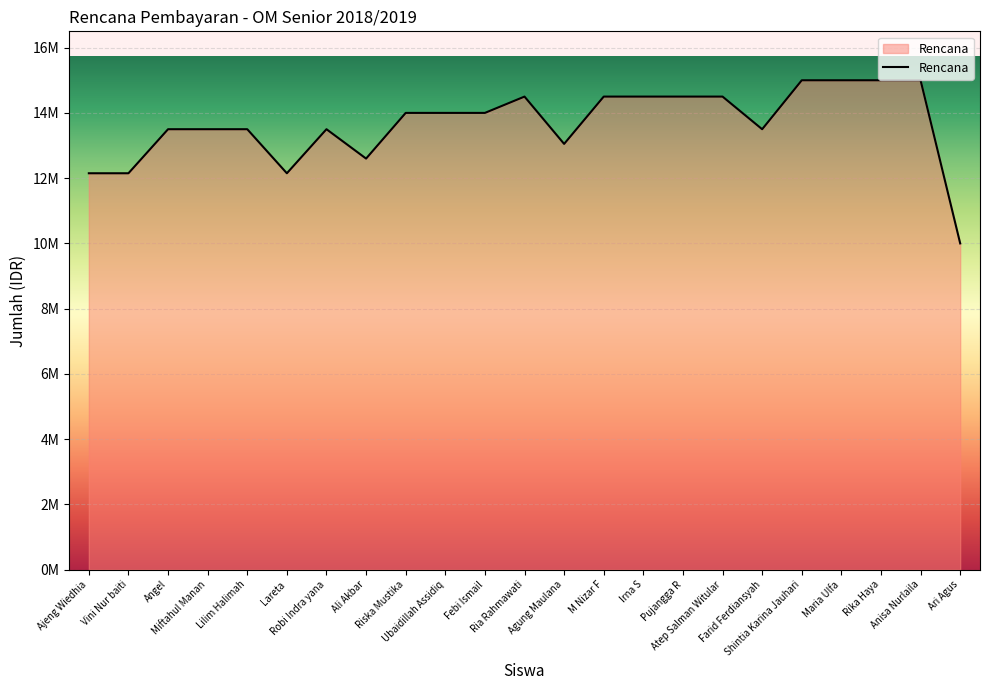

At which label is the value closest to 12500000?

Ali Akbar